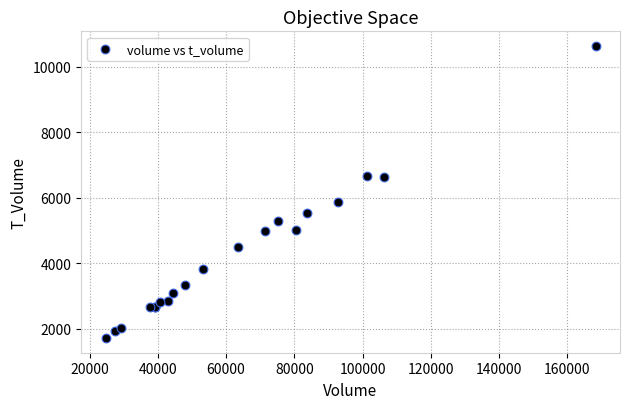

What Y value in the scatter plot is closest to 6173?

5867